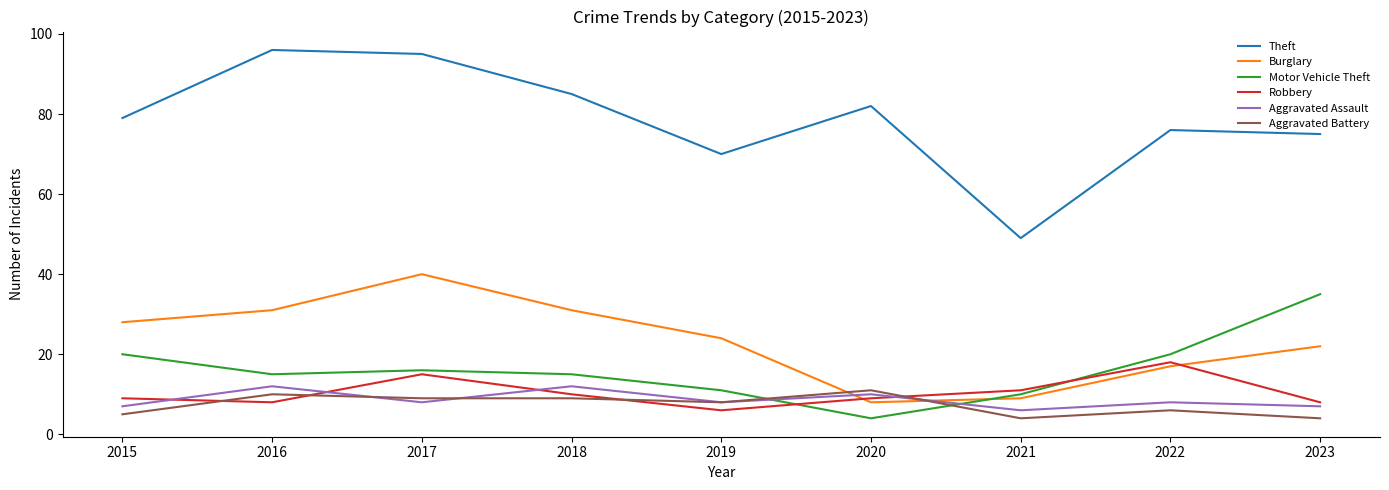

Is the value of Aggravated Battery at 2020 greater than the value of Theft at 2022?

No